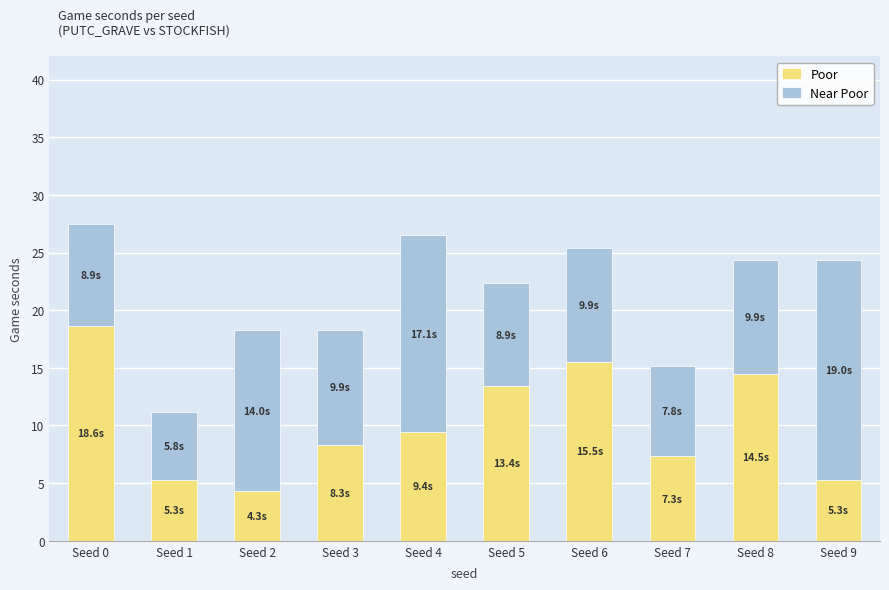

At which category is the sum across all series the highest?

Seed 0